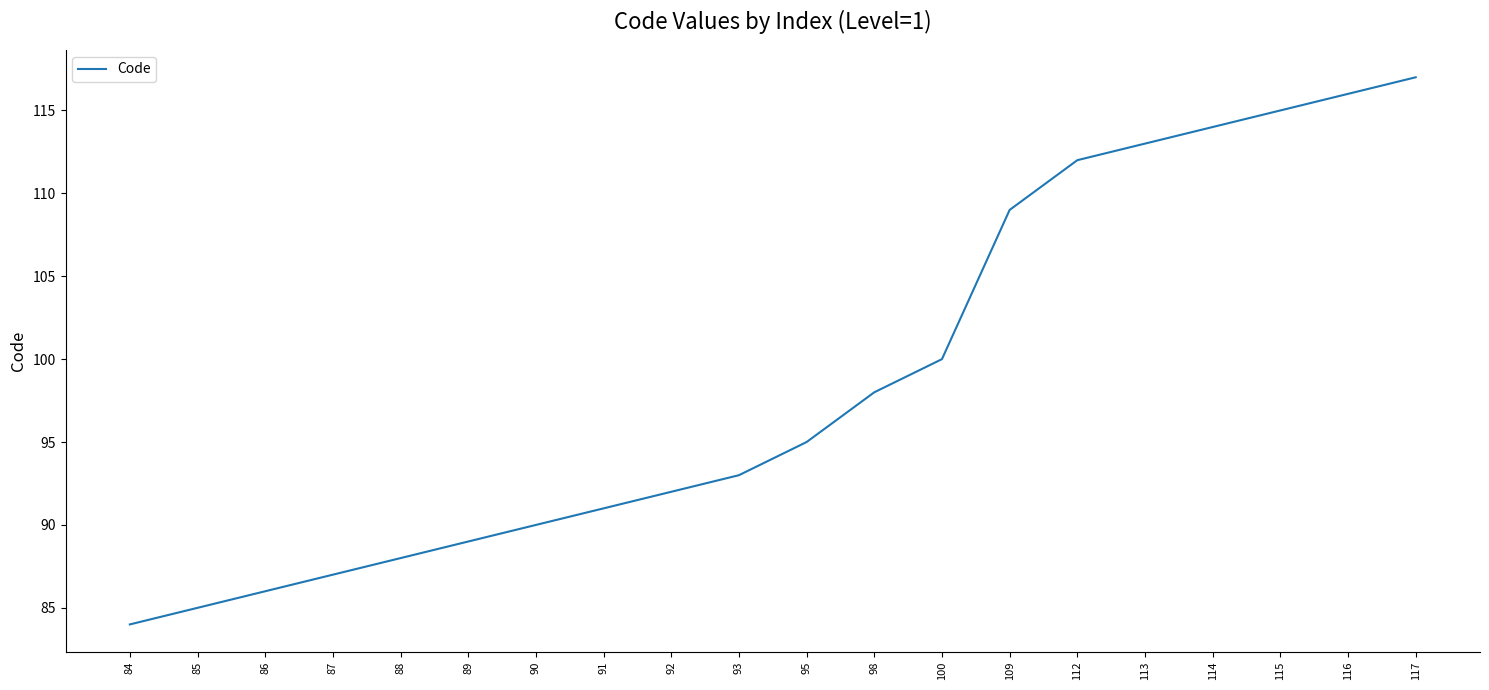

What is the difference between the maximum and minimum values?

33